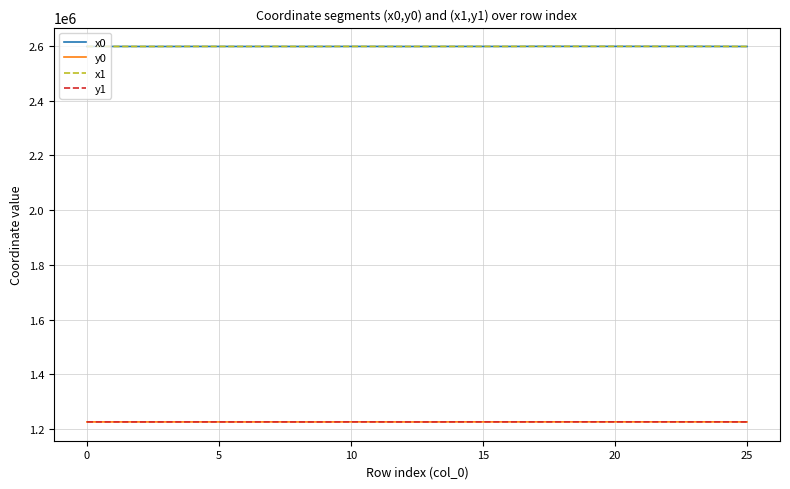

True or false: y1 and x0 cross at least once.

False